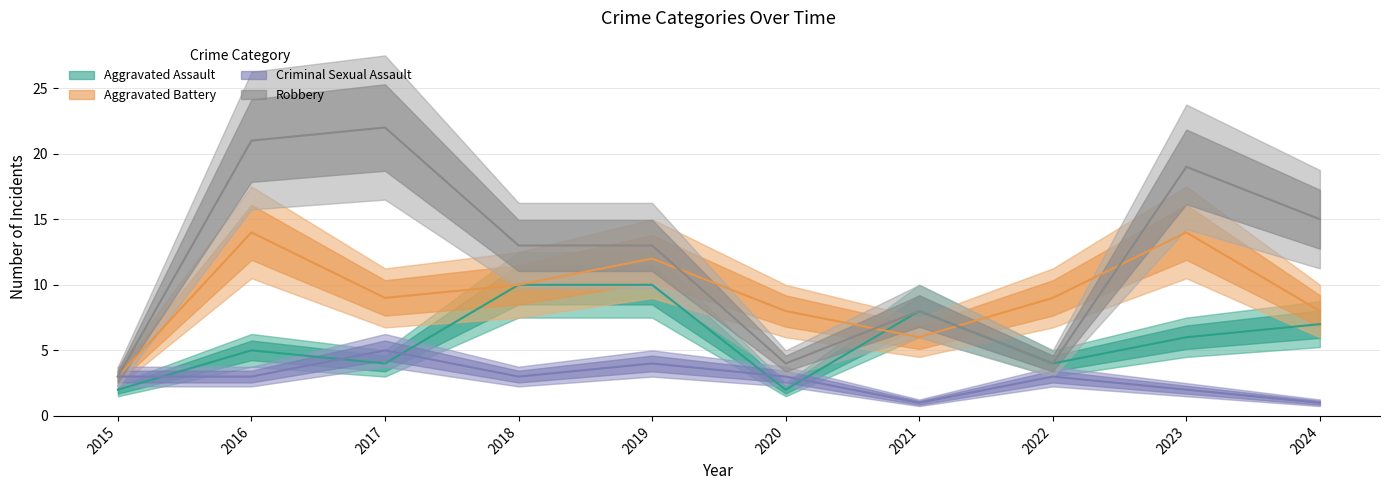

How many data points in Robbery are less than 13?

4